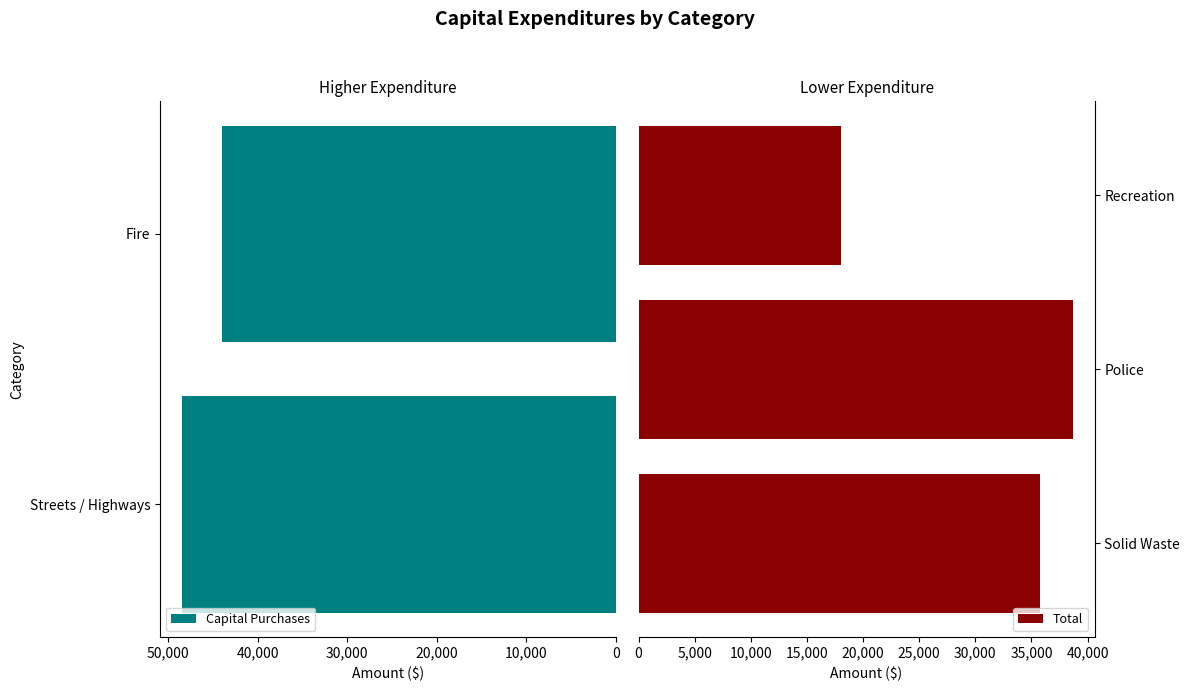

Reading left to right, extract all data points from this chart.

44000	38682	18000	35733	48522